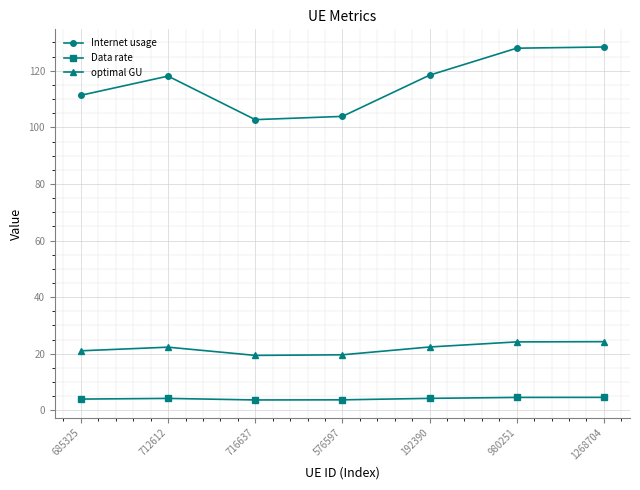

What is the difference between the maximum and minimum values in the optimal GU series?

4.9